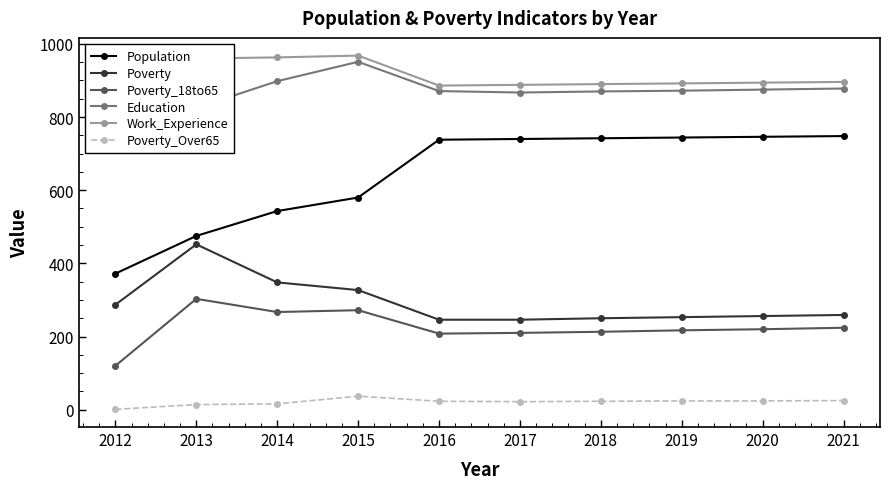

Which series has the largest range (max minus min)?

Population